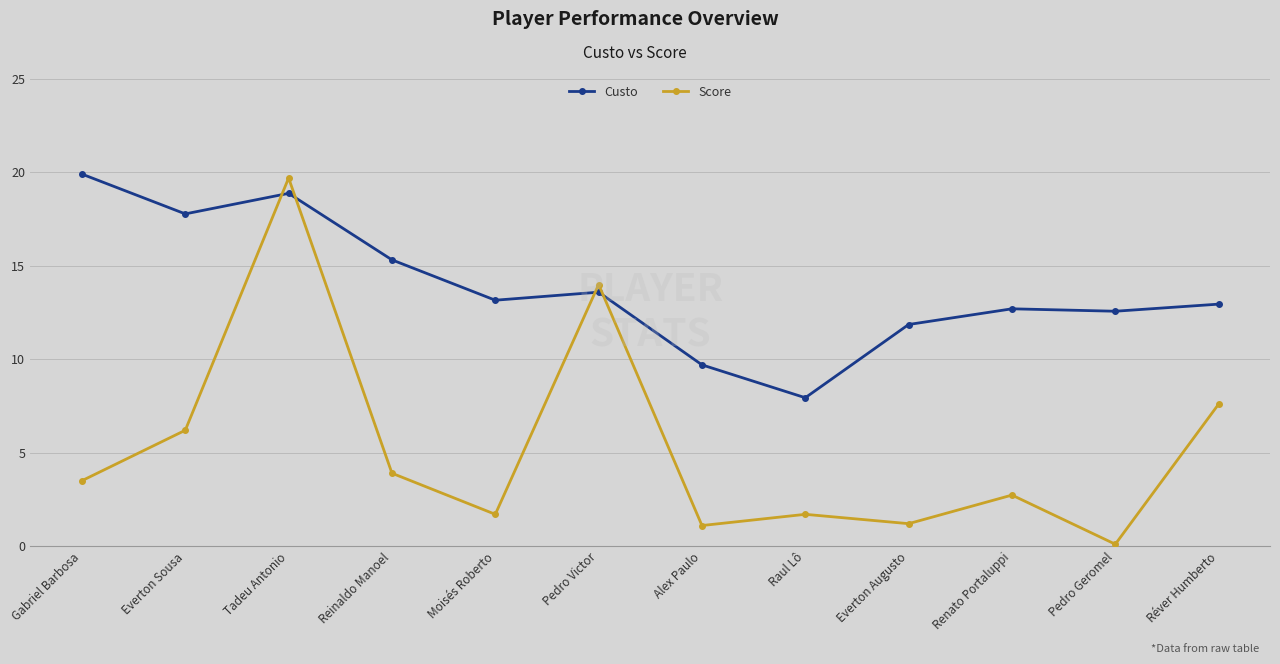

True or false: Score has more than 0 interior local peaks.

True